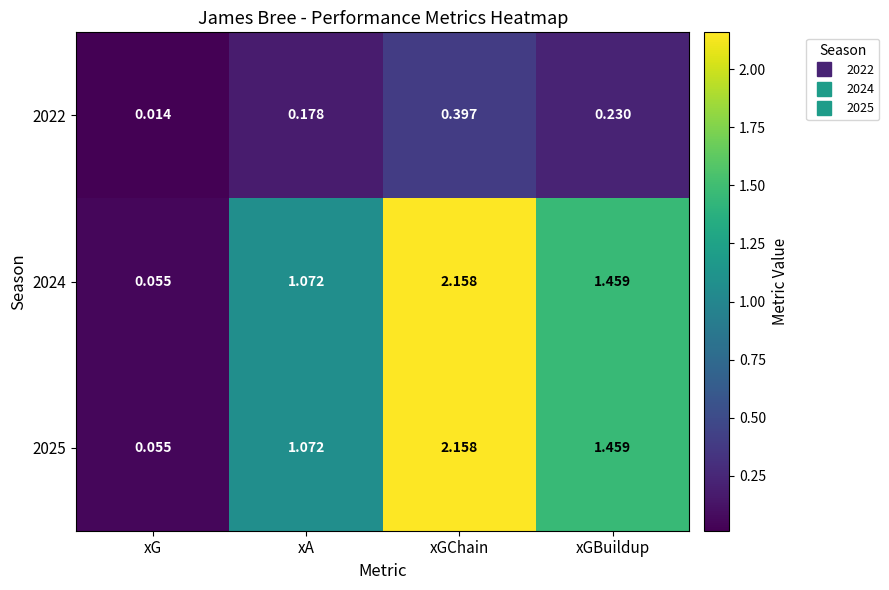

Which category has the highest value in the 2025 series?

xGChain